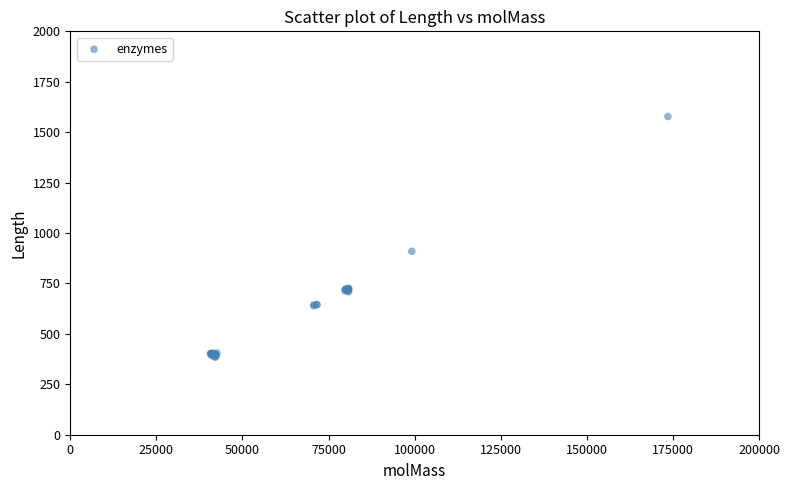

What Y value in the scatter plot is closest to 980?

909.4